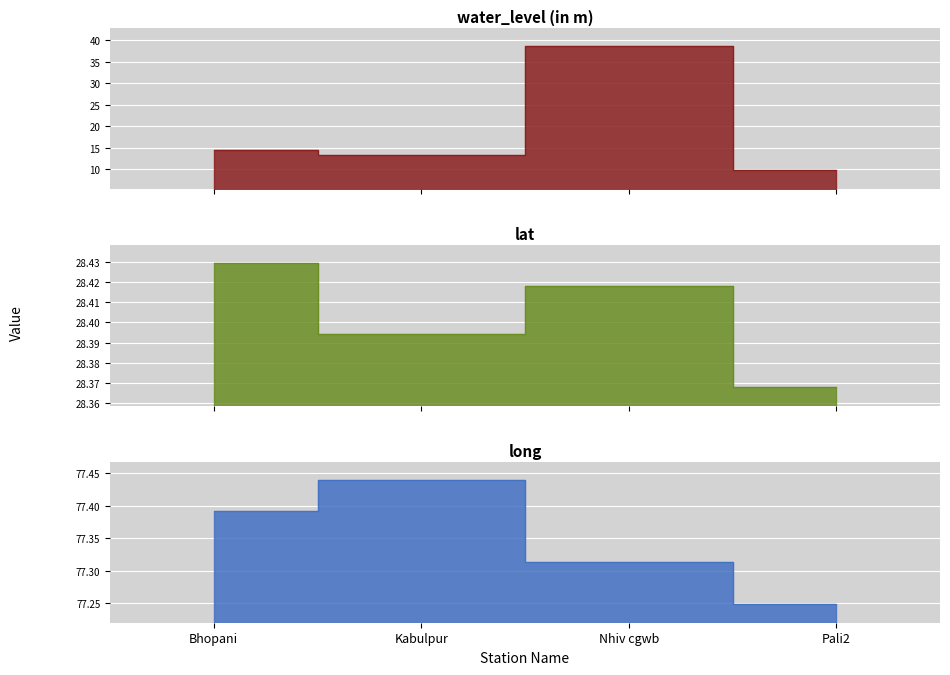

The water_level (in m) series shows 9.9 at Pali2. True or false?

True